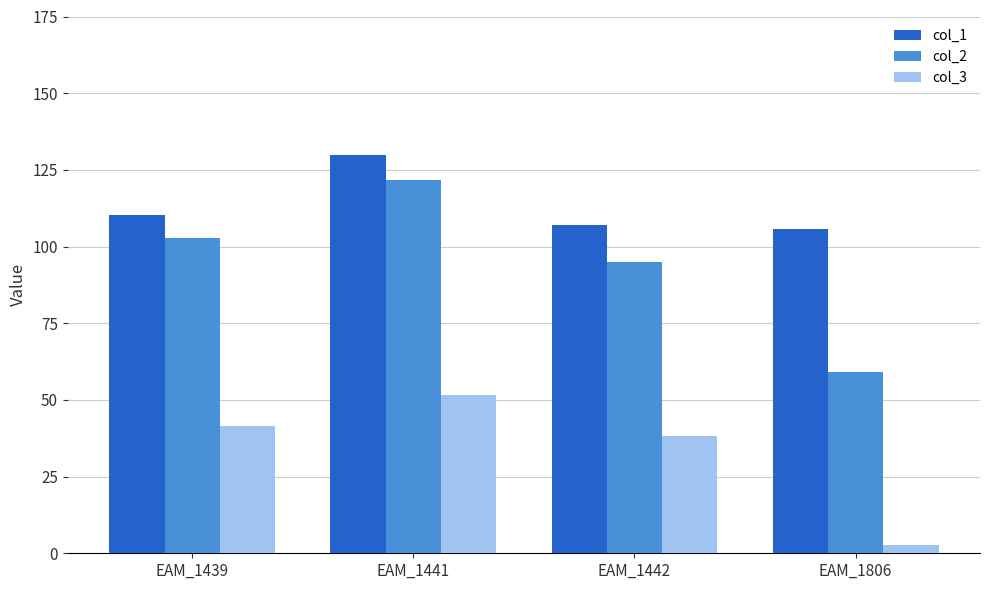

At which category is the sum across all series the highest?

EAM_1441